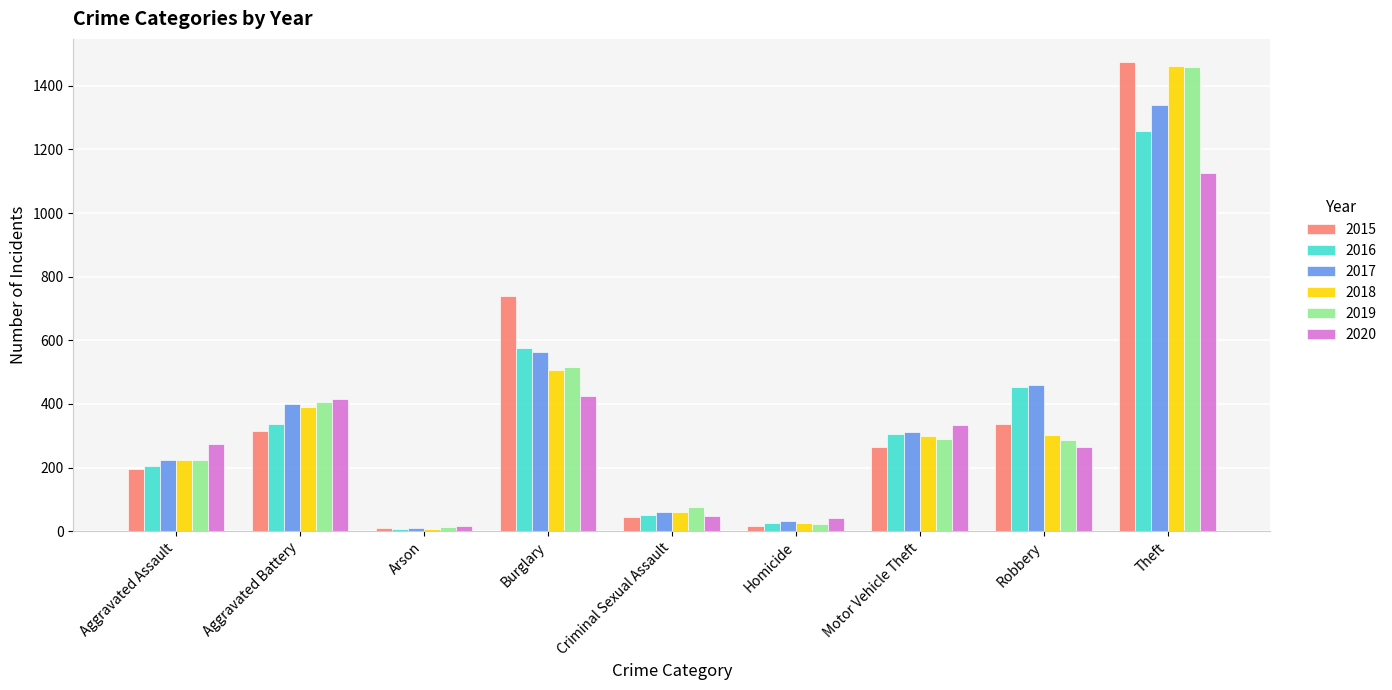

What are all the series names shown in the legend?

2015, 2016, 2017, 2018, 2019, 2020